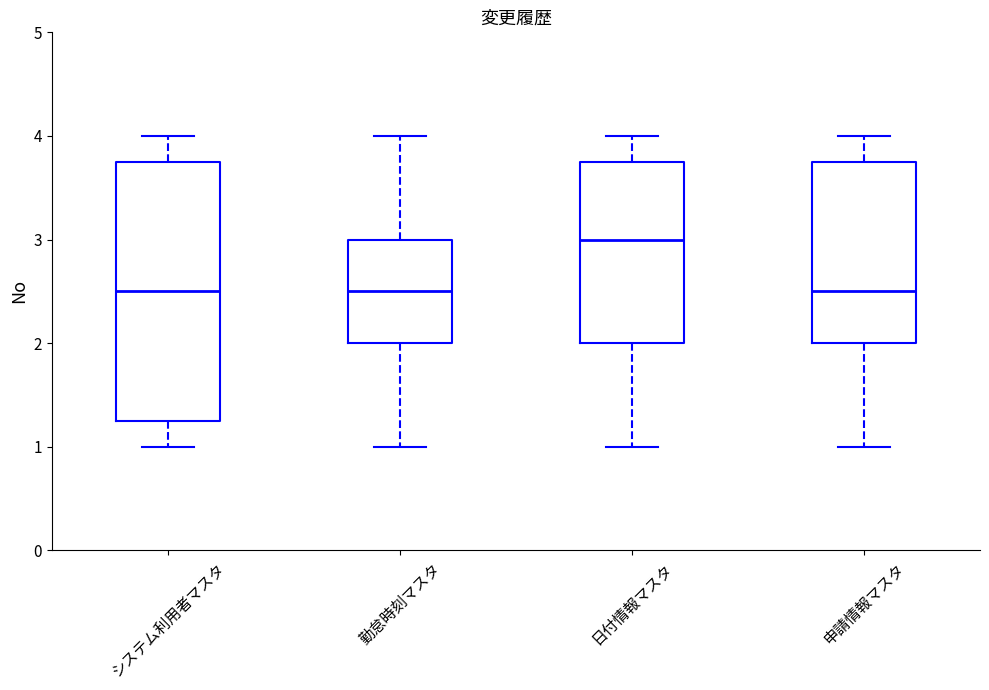

Reading left to right, read every box against the y-axis: the position of its median line, the range the box covers, and the ends of its whiskers. The values are not printed on the chart, so give them approximately, as read against the axis.

システム利用者マスタ: median 2.5, box 1.3 to 3.8, whiskers 1.0 to 4.0
勤怠時刻マスタ: median 2.5, box 2.0 to 3.0, whiskers 1.0 to 4.0
日付情報マスタ: median 3.0, box 2.0 to 3.8, whiskers 1.0 to 4.0
申請情報マスタ: median 2.5, box 2.0 to 3.8, whiskers 1.0 to 4.0